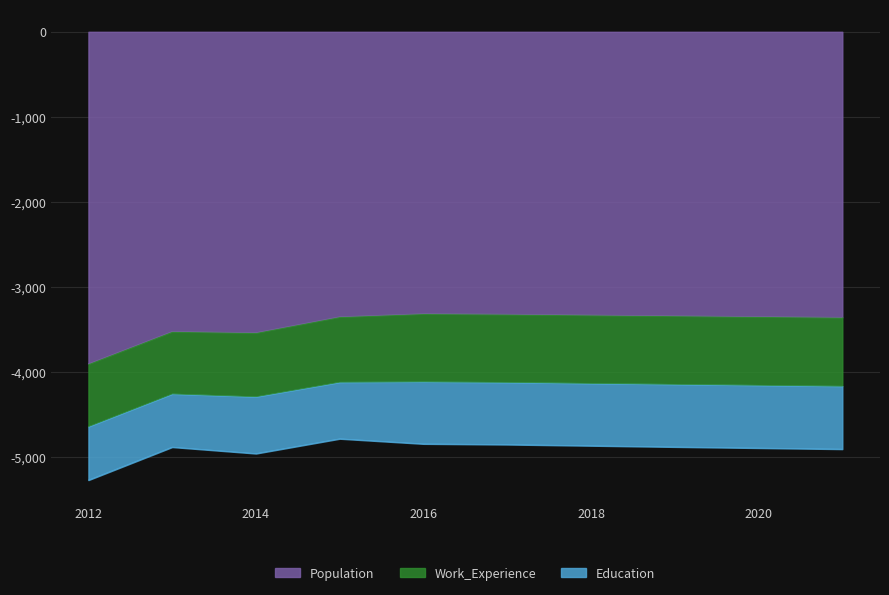

How many values in the Population series are below 3348?

5